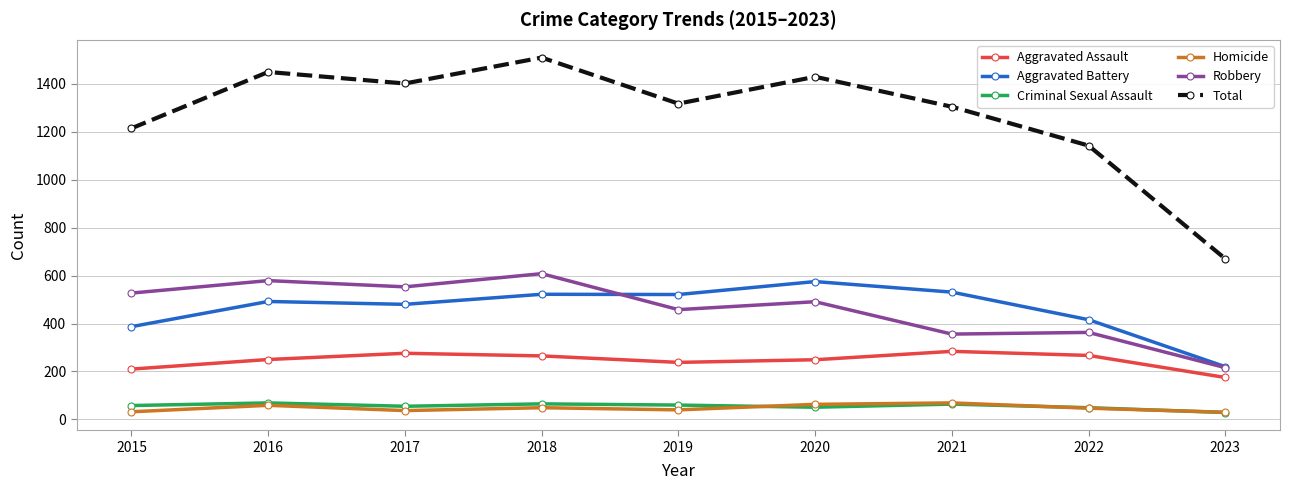

The value of Total at 2021 is 1304. True or false?

True